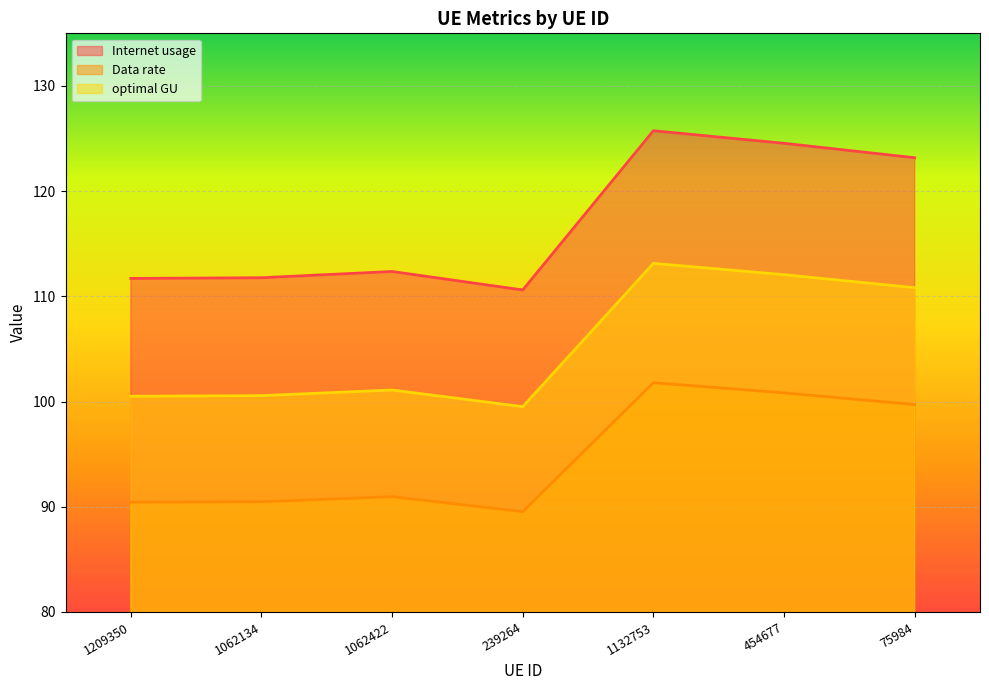

At which category is the sum across all series the highest?

1132753